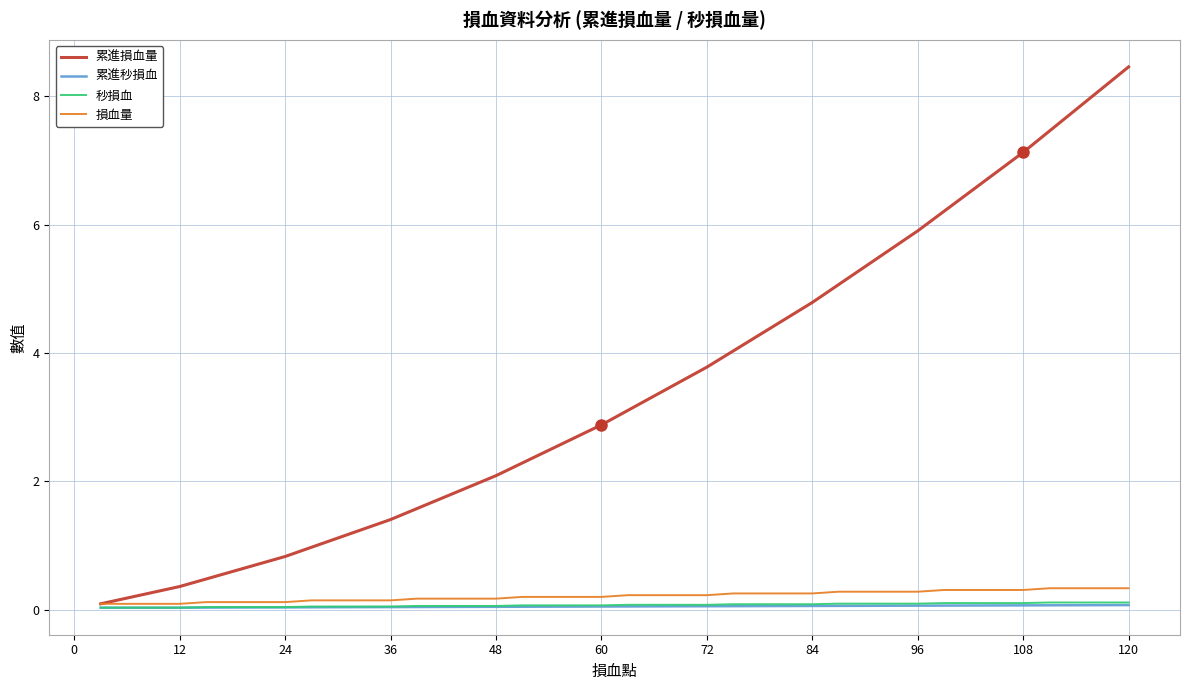

At how many categories does at least one series exceed 7?

5